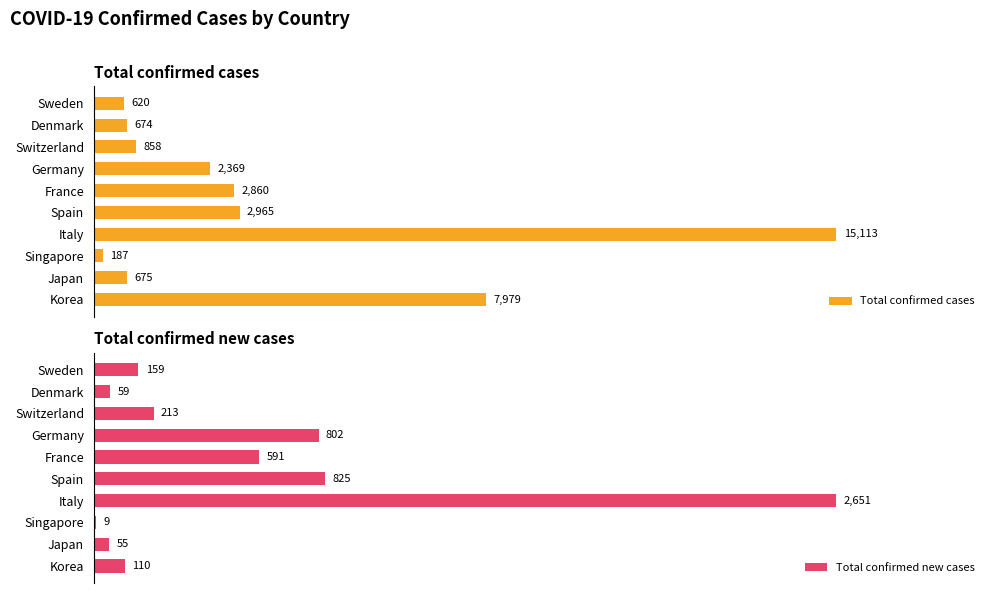

True or false: Total confirmed new cases has a value of 0.1 at Singapore.

False